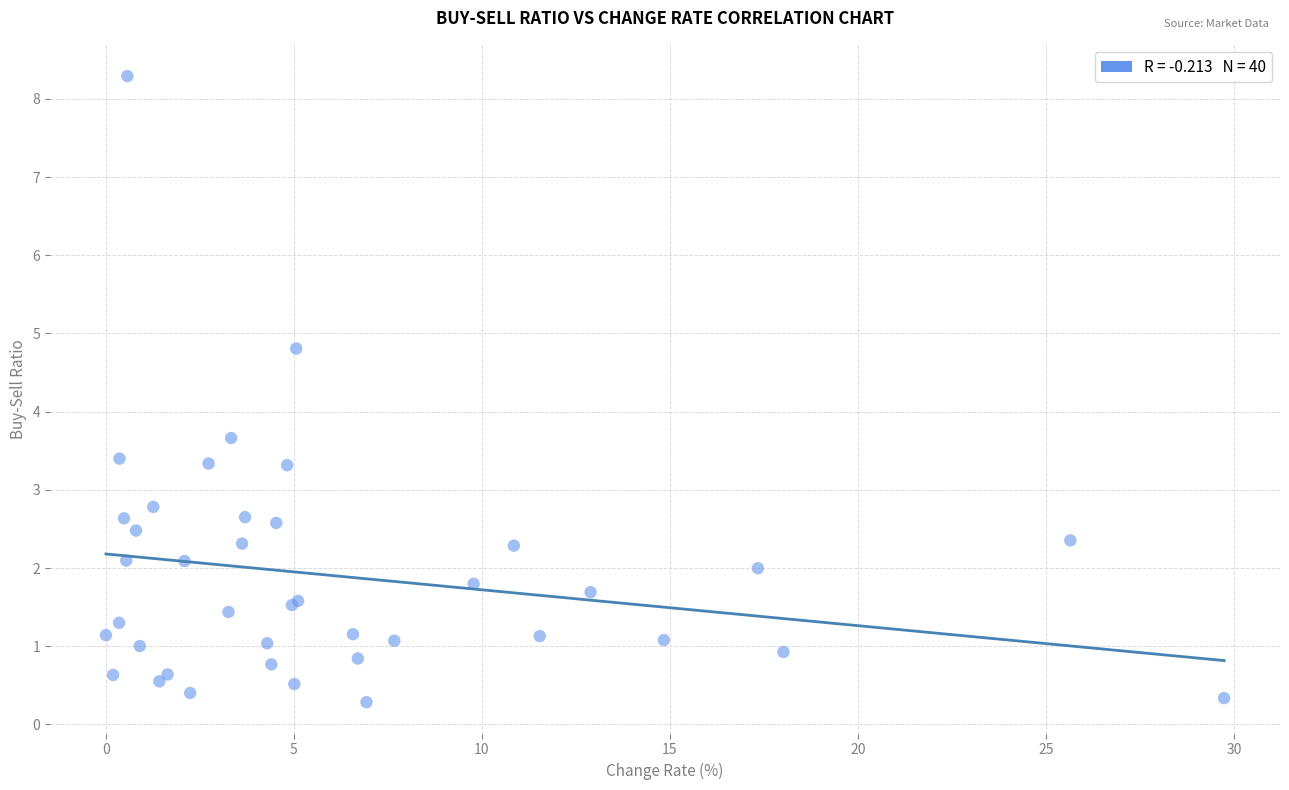

What Y value in the scatter plot is closest to 4?

3.7